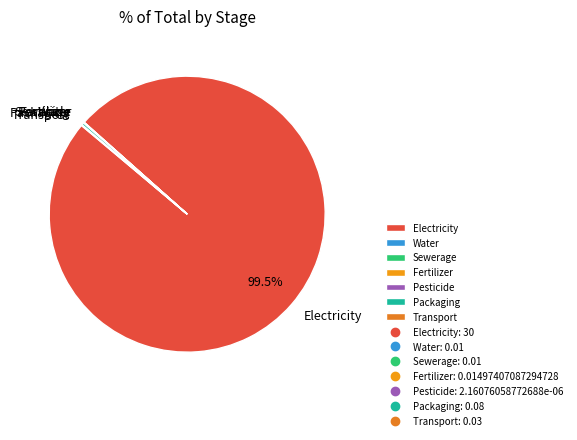

Which slice represents more than half of the pie?

Electricity